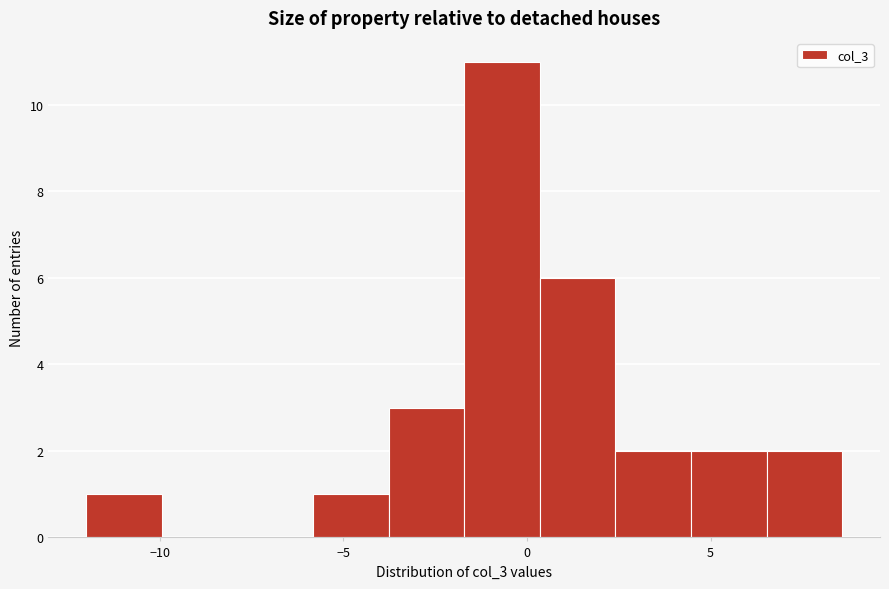

What is the height of the bar covering -1.5 to 0.5 on the x-axis? Neither the bar edges nor the heights are printed on the chart, so give them approximately, as read against the axes.

11